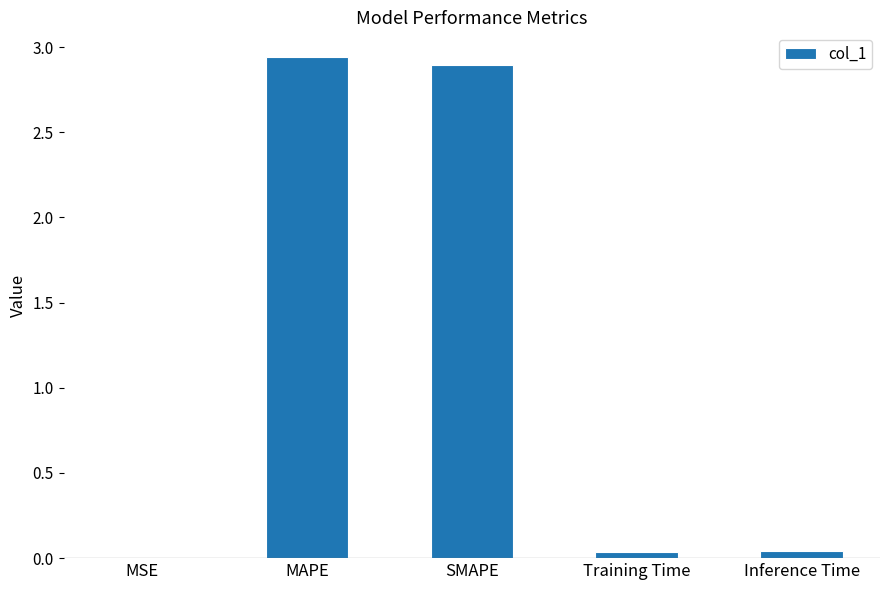

Between MSE and MAPE, which is larger?

MAPE